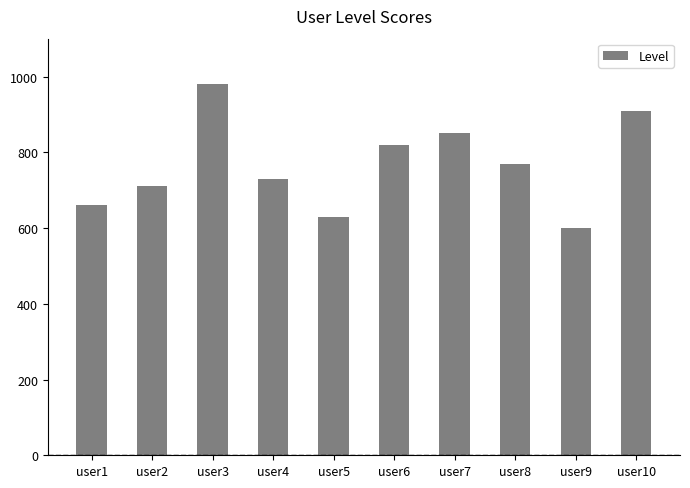

Reading right to left, list all the values displayed in this chart.

910	600	770	850	820	630	730	980	710	660